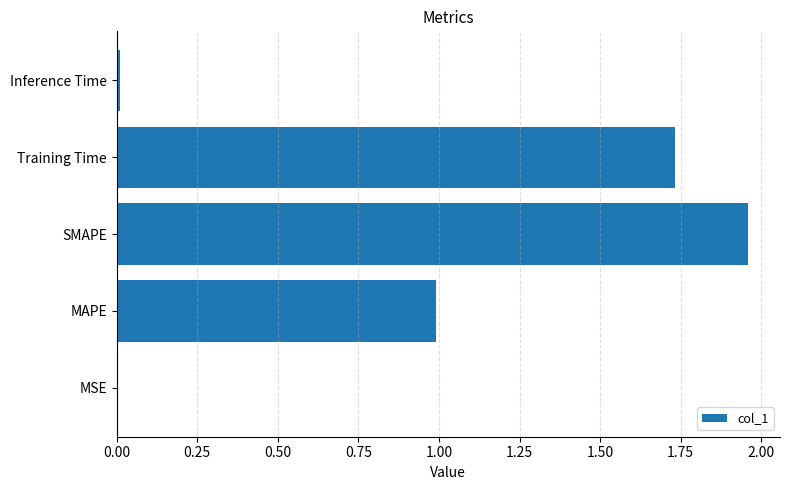

Count the number of data series in this chart.

1